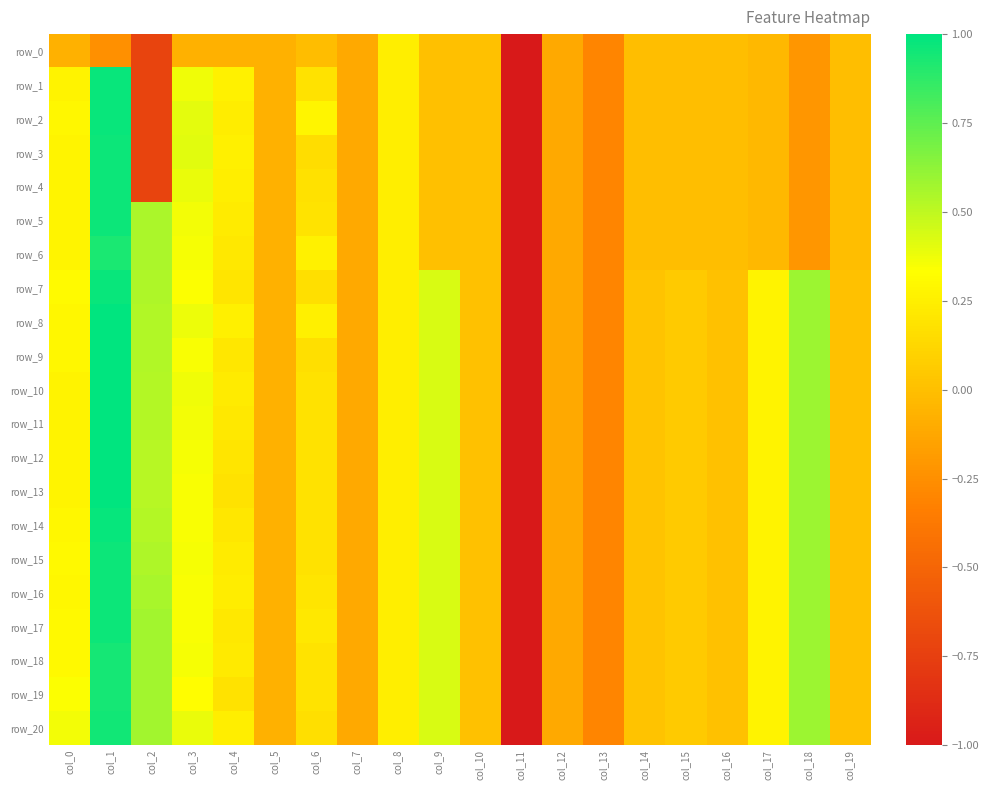

What is the lowest value of the row_6 series?

-1.0